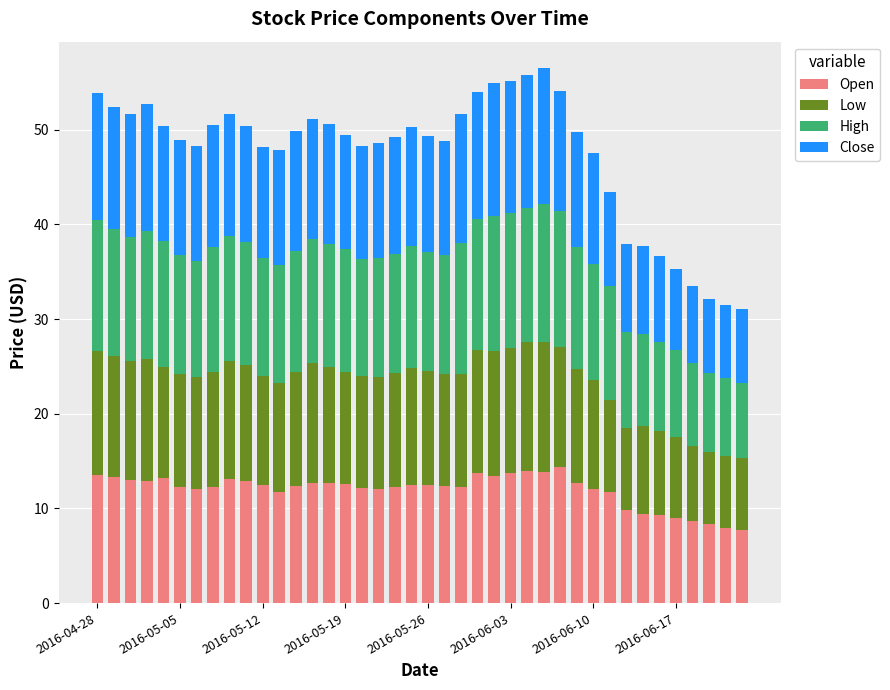

What is the lowest value of the Open series?

7.7